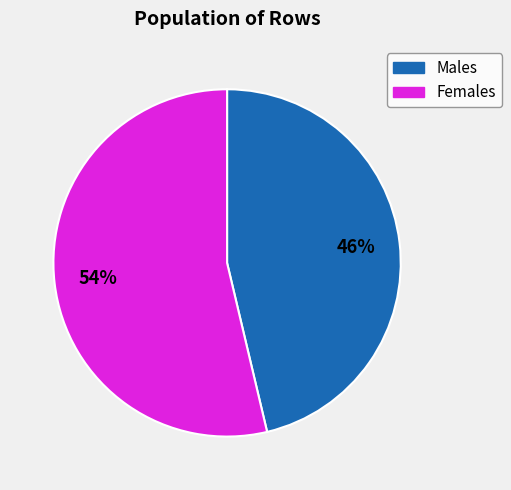

Is there any slice that represents more than half of the pie?

Yes